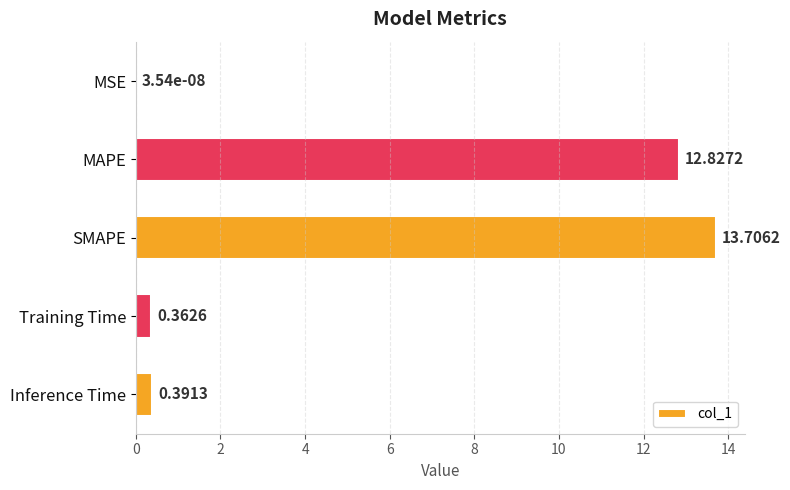

Which label corresponds to the largest value in the chart?

SMAPE